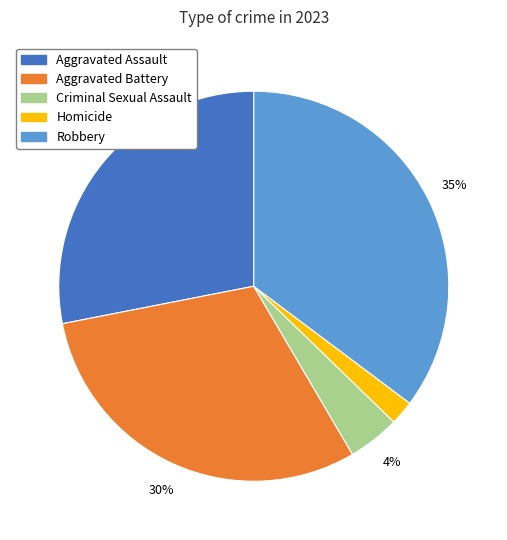

Does Criminal Sexual Assault represent more than half of the total?

No